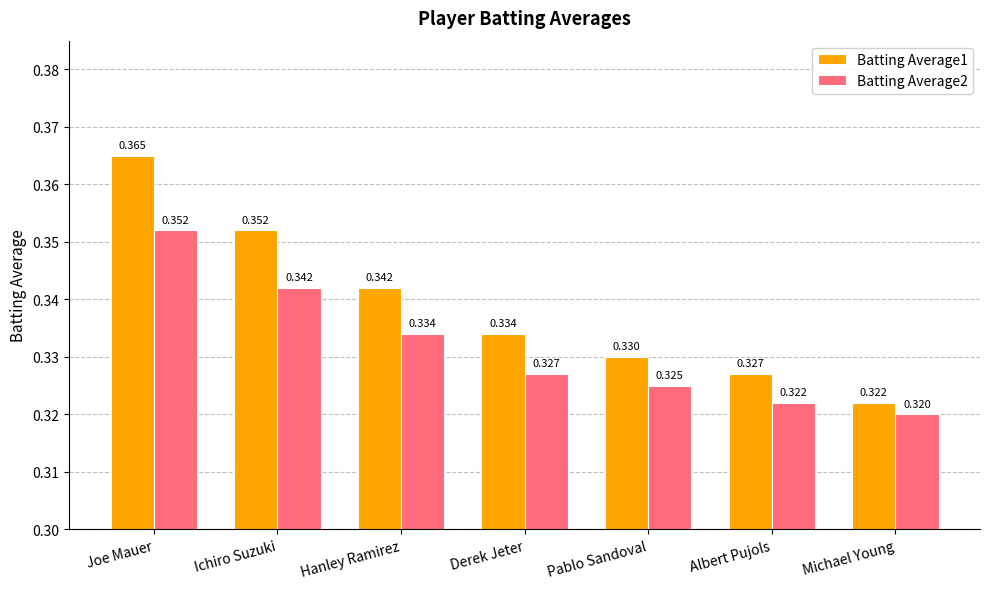

At how many categories does at least one series exceed 0?

7